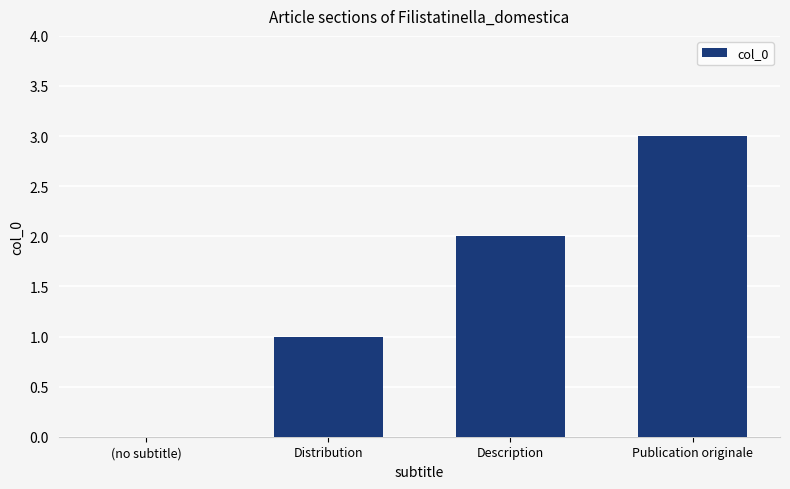

The chart shows a value of 3 at Publication originale. True or false?

True